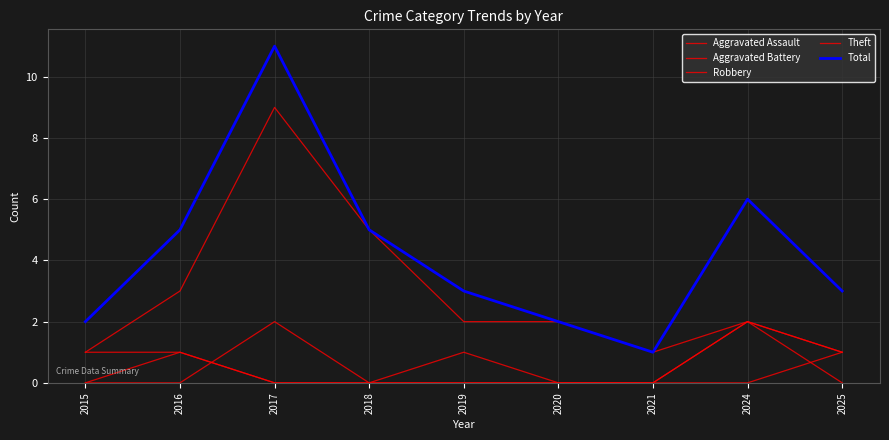

Is this an area chart (filled region under the line)?

No